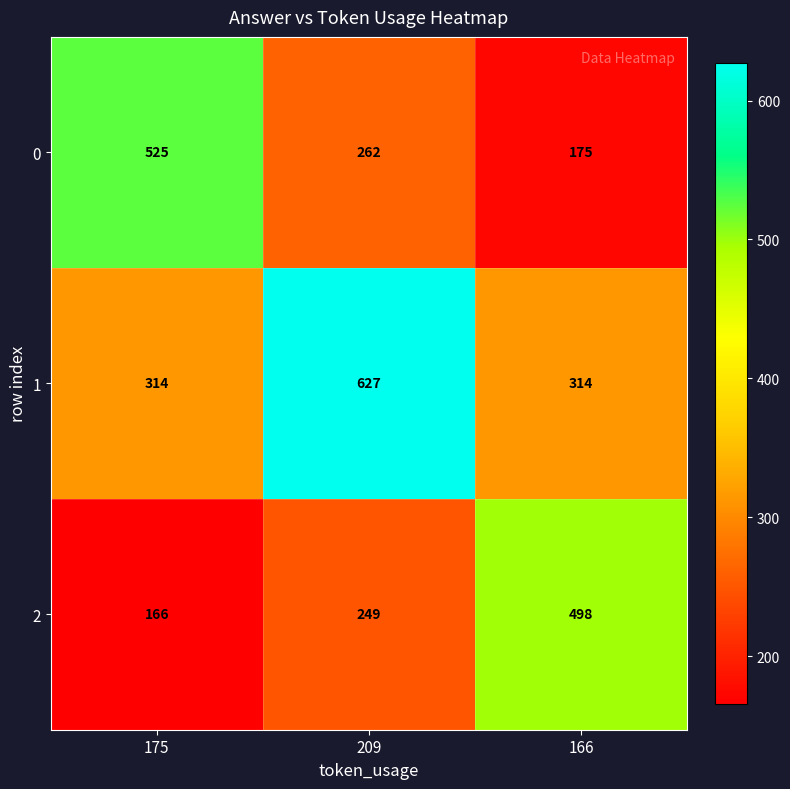

The value of 0 at 175 is 525. True or false?

True